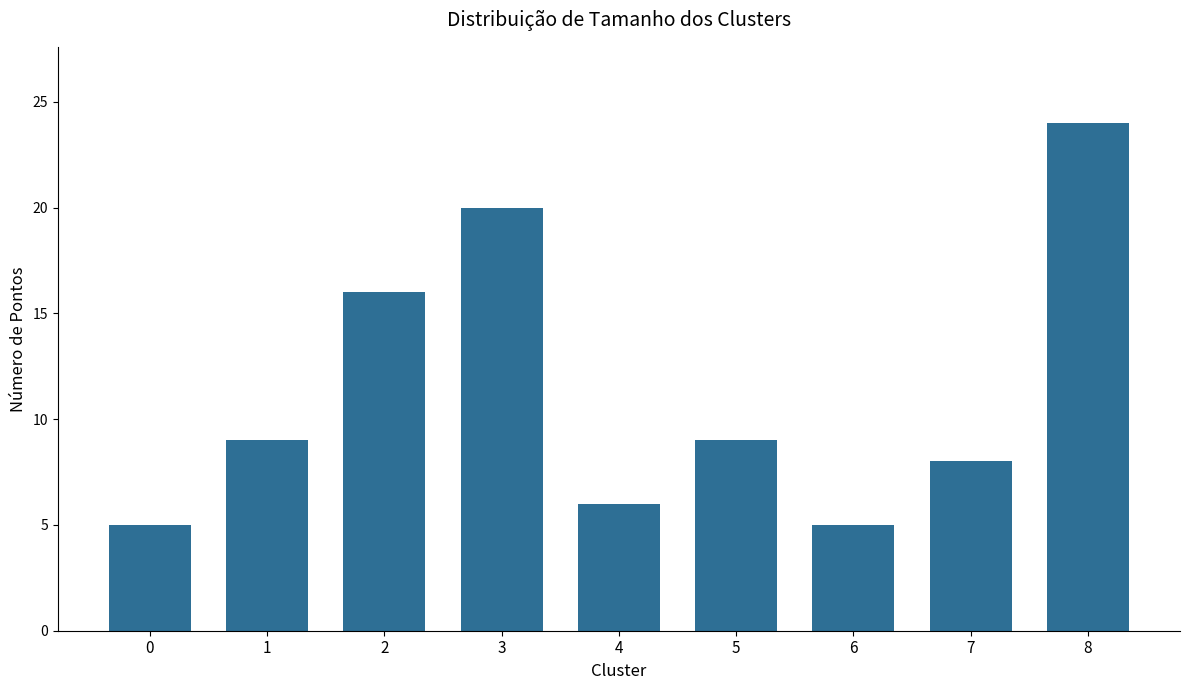

Reading left to right, extract all data points from this chart.

0=5	1=9	2=16	3=20	4=6	5=9	6=5	7=8	8=24